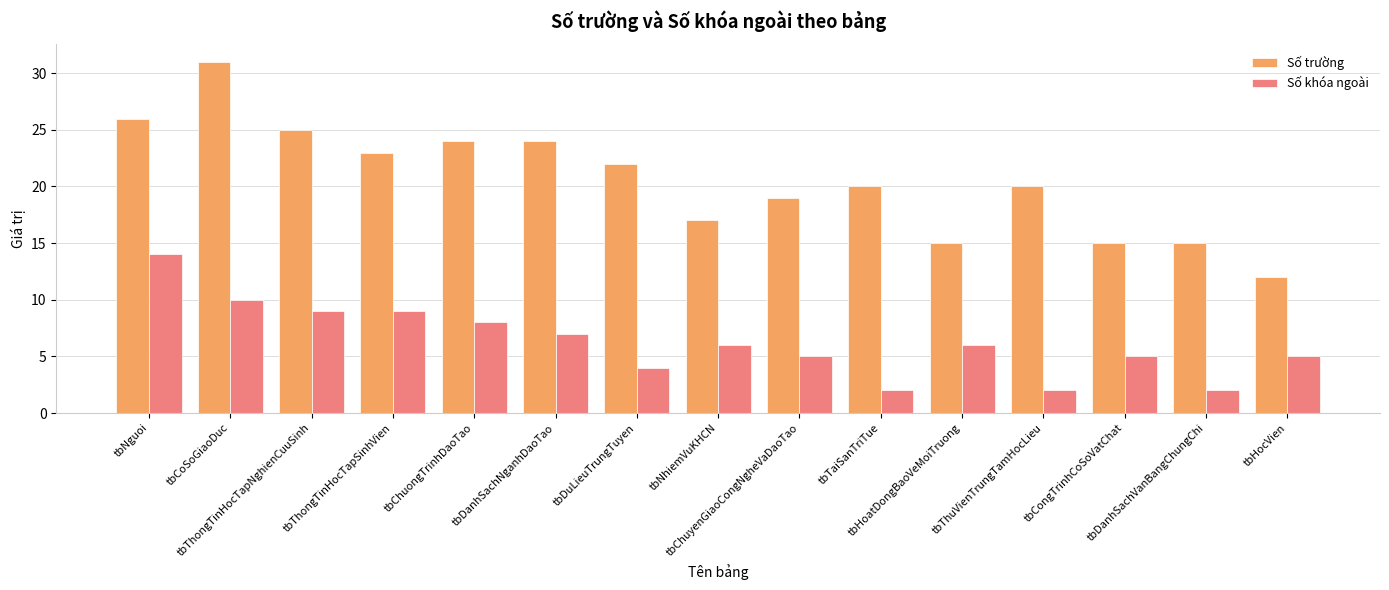

Reading left to right, transcribe all the data shown in this chart.

Số trường: tbNguoi=26	tbCoSoGiaoDuc=31	tbThongTinHocTapNghienCuuSinh=25	tbThongTinHocTapSinhVien=23	tbChuongTrinhDaoTao=24	tbDanhSachNganhDaoTao=24	tbDuLieuTrungTuyen=22	tbNhiemVuKHCN=17	tbChuyenGiaoCongNgheVaDaoTao=19	tbTaiSanTriTue=20	tbHoatDongBaoVeMoiTruong=15	tbThuVienTrungTamHocLieu=20	tbCongTrinhCoSoVatChat=15	tbDanhSachVanBangChungChi=15	tbHocVien=12
Số khóa ngoài: tbNguoi=14	tbCoSoGiaoDuc=10	tbThongTinHocTapNghienCuuSinh=9	tbThongTinHocTapSinhVien=9	tbChuongTrinhDaoTao=8	tbDanhSachNganhDaoTao=7	tbDuLieuTrungTuyen=4	tbNhiemVuKHCN=6	tbChuyenGiaoCongNgheVaDaoTao=5	tbTaiSanTriTue=2	tbHoatDongBaoVeMoiTruong=6	tbThuVienTrungTamHocLieu=2	tbCongTrinhCoSoVatChat=5	tbDanhSachVanBangChungChi=2	tbHocVien=5